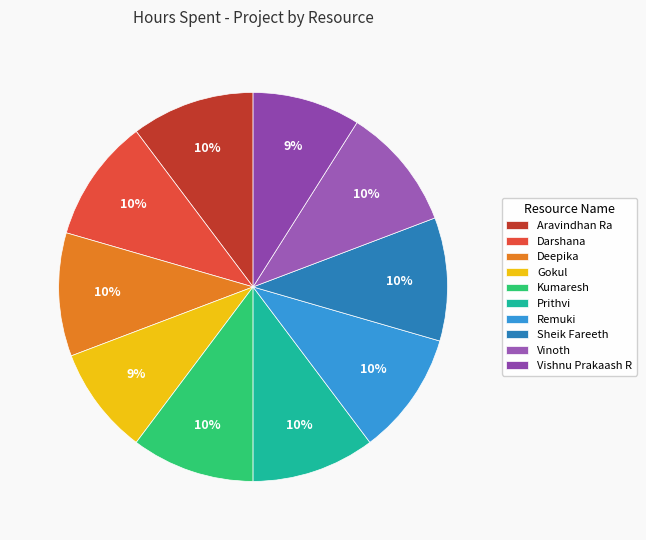

Is there any slice that represents more than half of the pie?

No